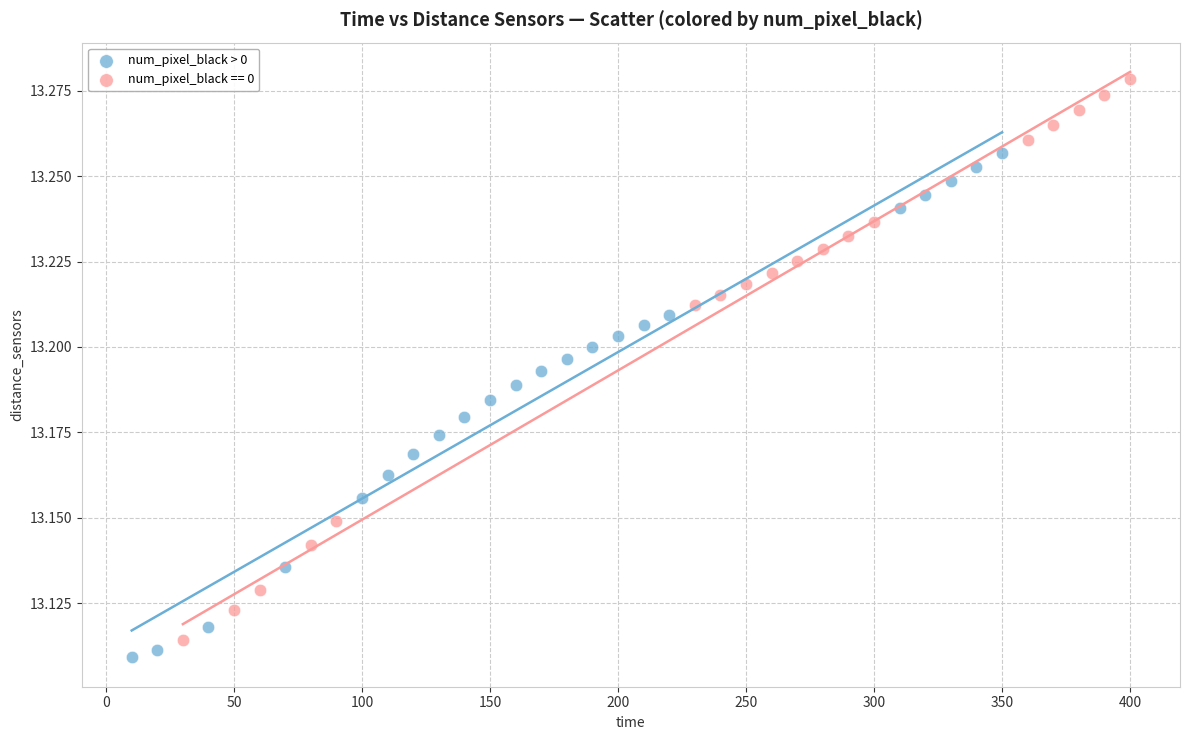

Which series reaches the maximum Y coordinate?

num_pixel_black == 0